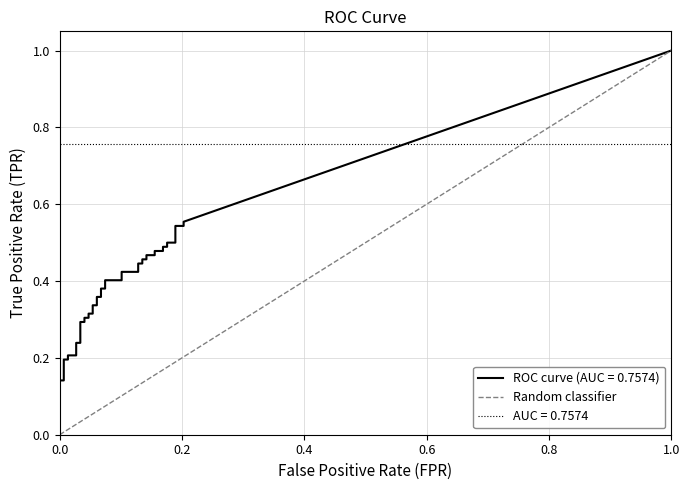

Rank the categories by value from lowest to highest.

0.0, 0.2